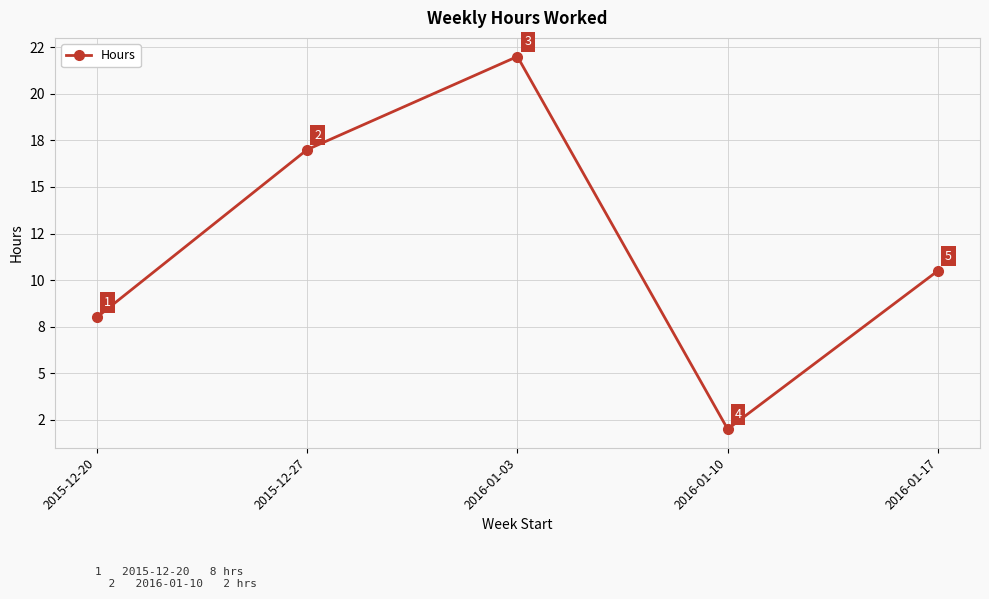

What is the smallest value displayed?

2.0